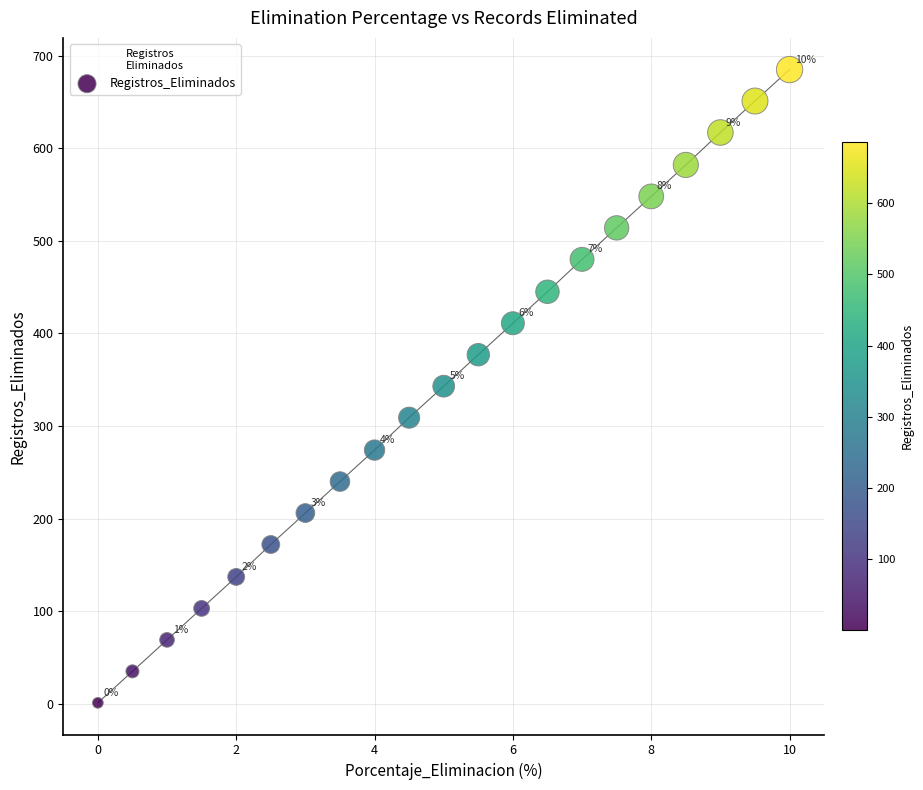

What Y value in the scatter plot is closest to 343?

343